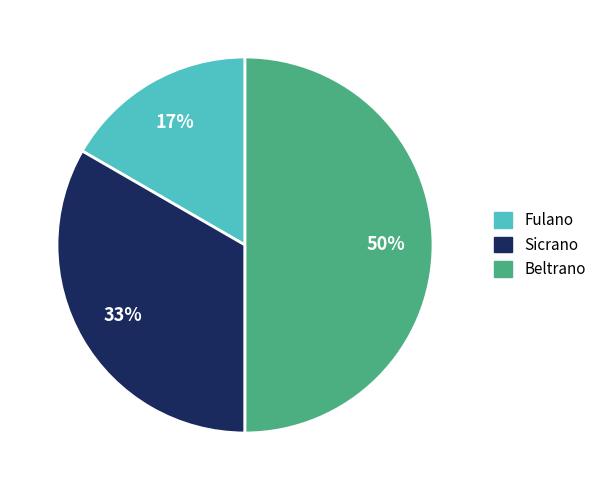

Is it true that Fulano is 17% of the pie?

True